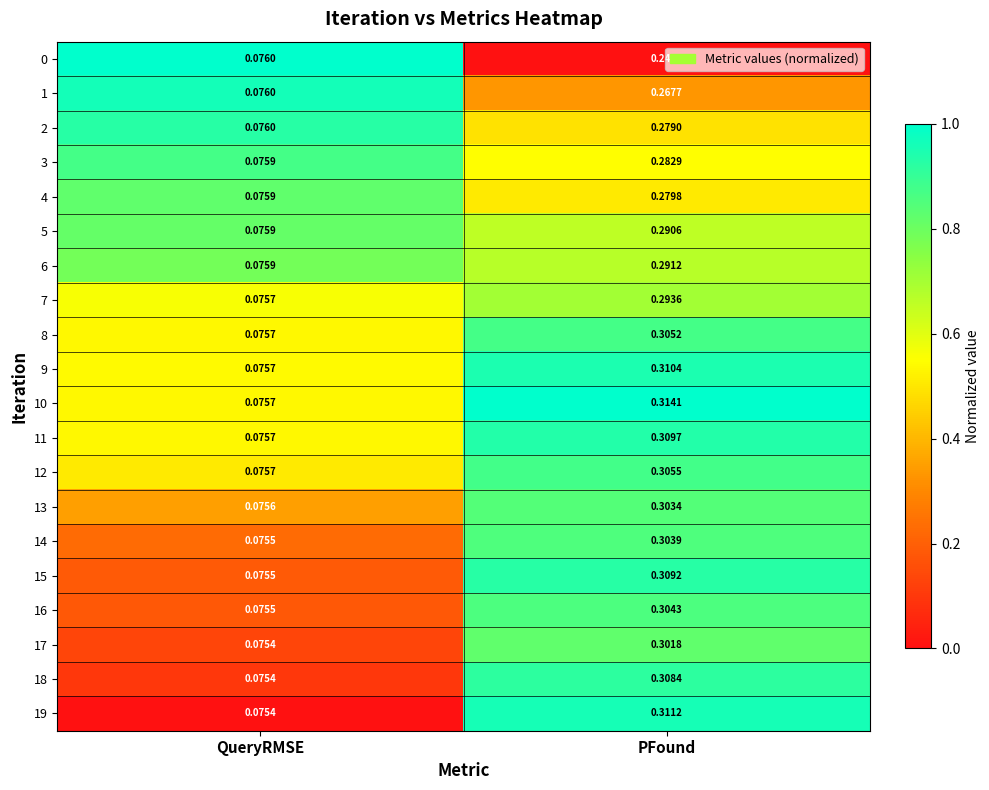

Rank the categories by 16 value from highest to lowest.

PFound, QueryRMSE